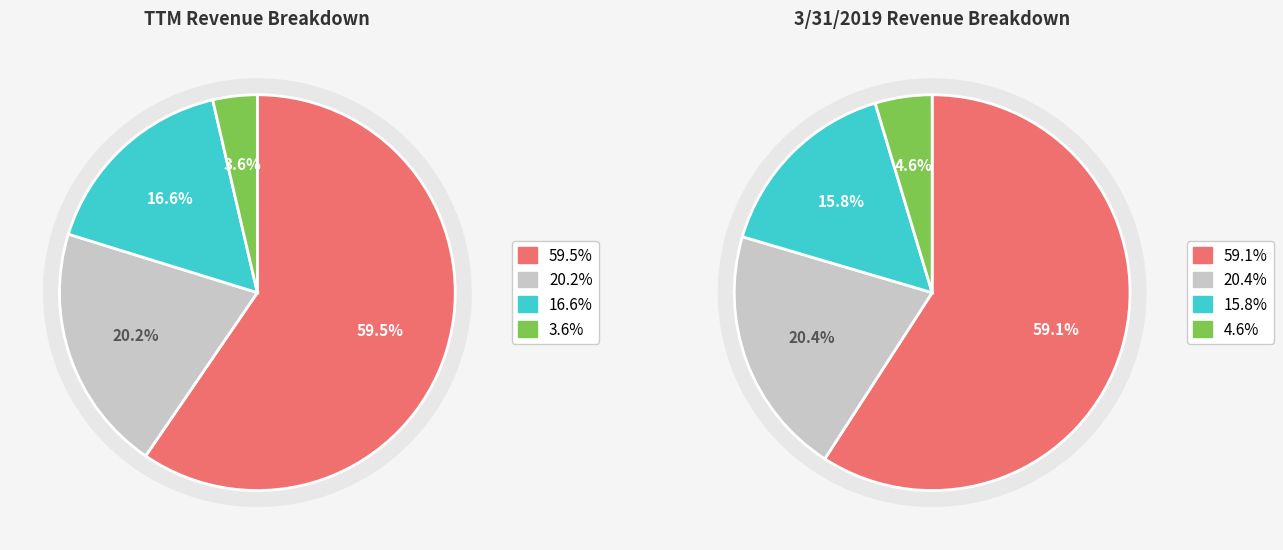

Count the number of slices in the pie.

4